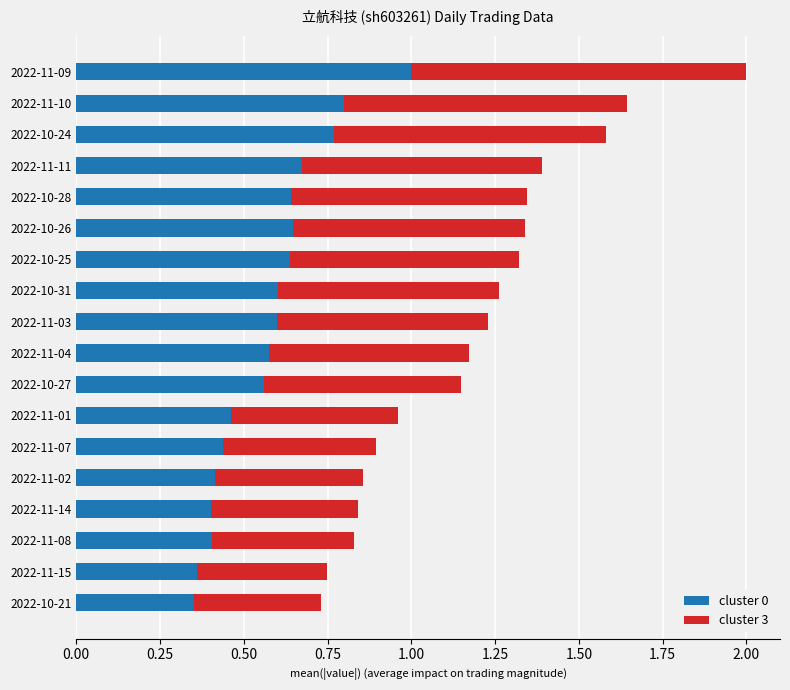

At which label does cluster 0 reach its peak?

2022-11-09